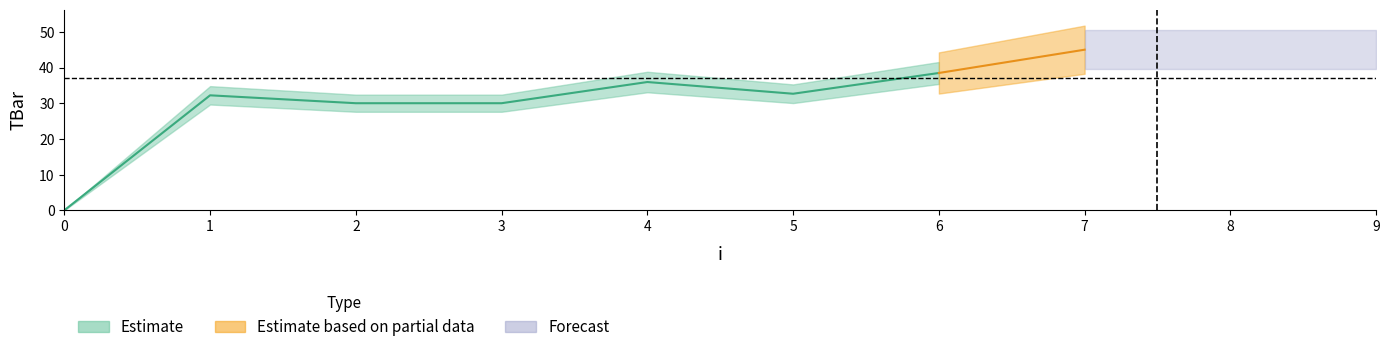

At which category does the data reach its first local valley?

5